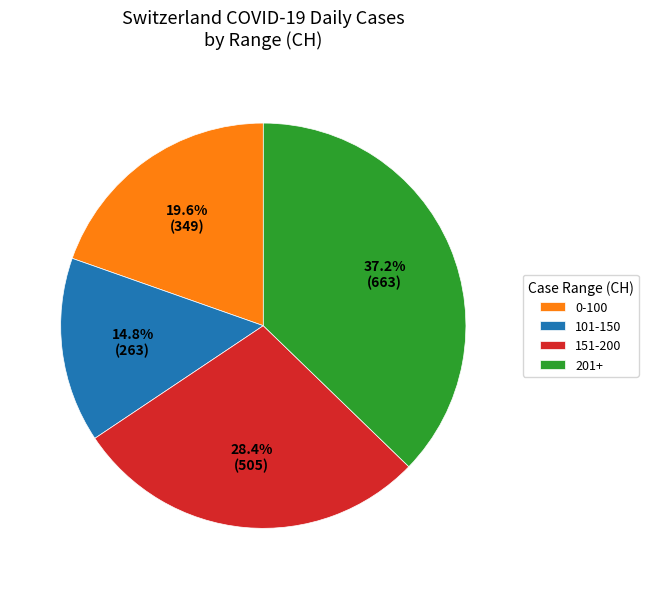

Rank the categories by value from highest to lowest.

201+, 151-200, 0-100, 101-150